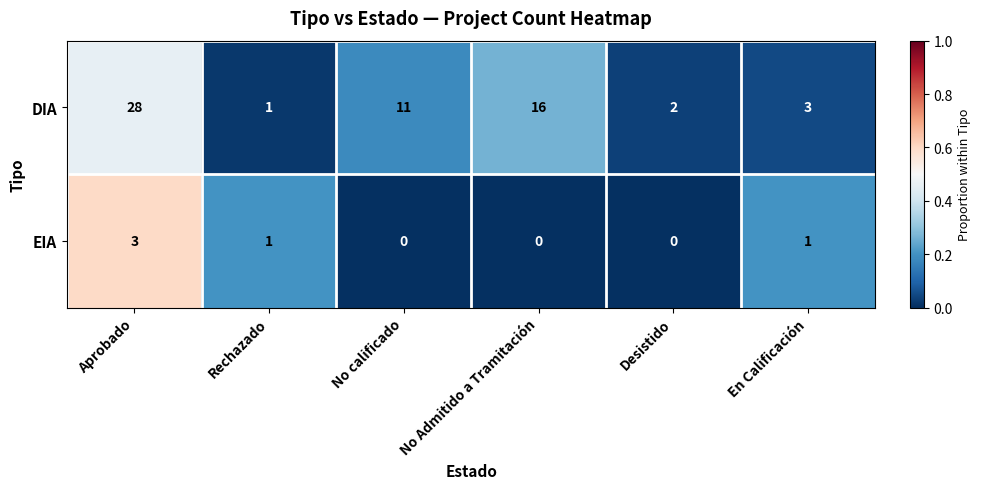

What is the difference between the maximum and minimum values in the EIA series?

3